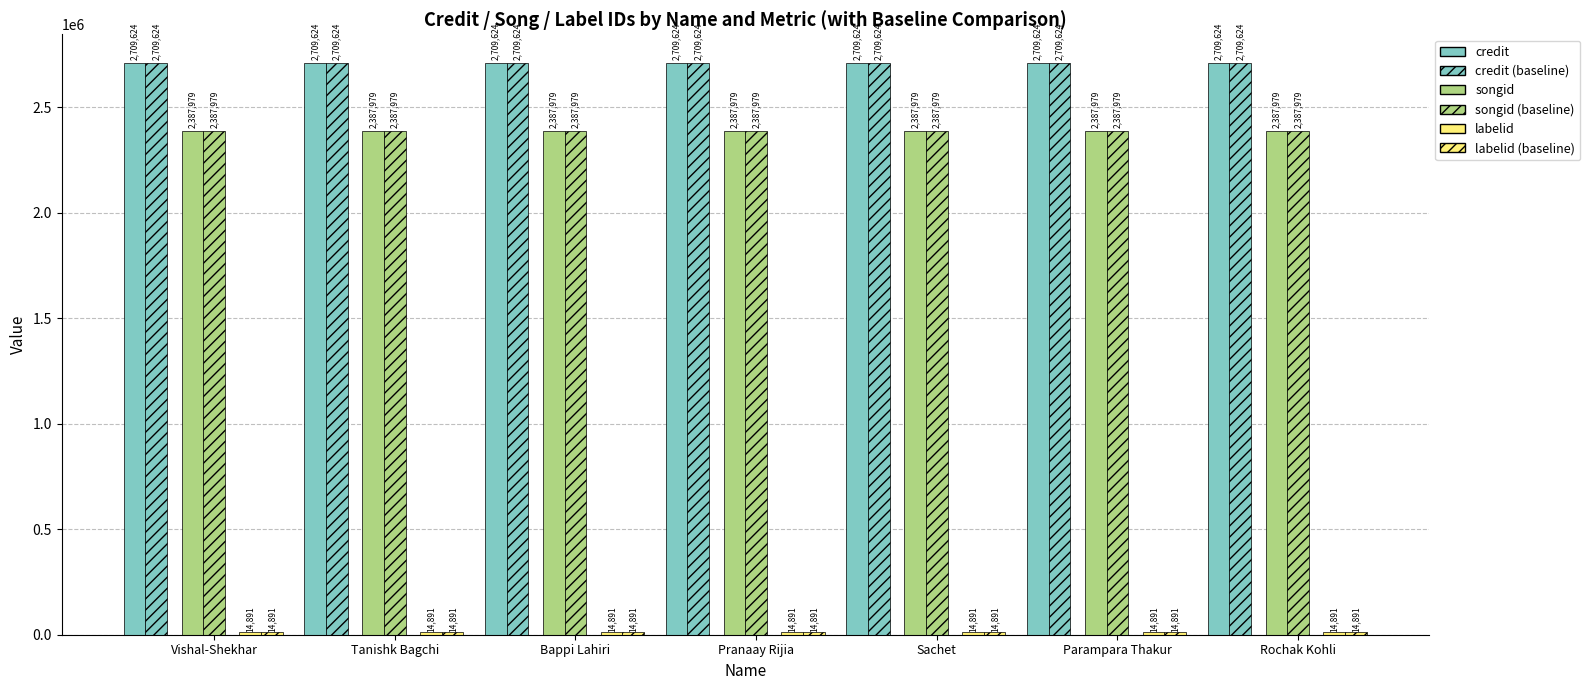

Count the number of data series in this chart.

6